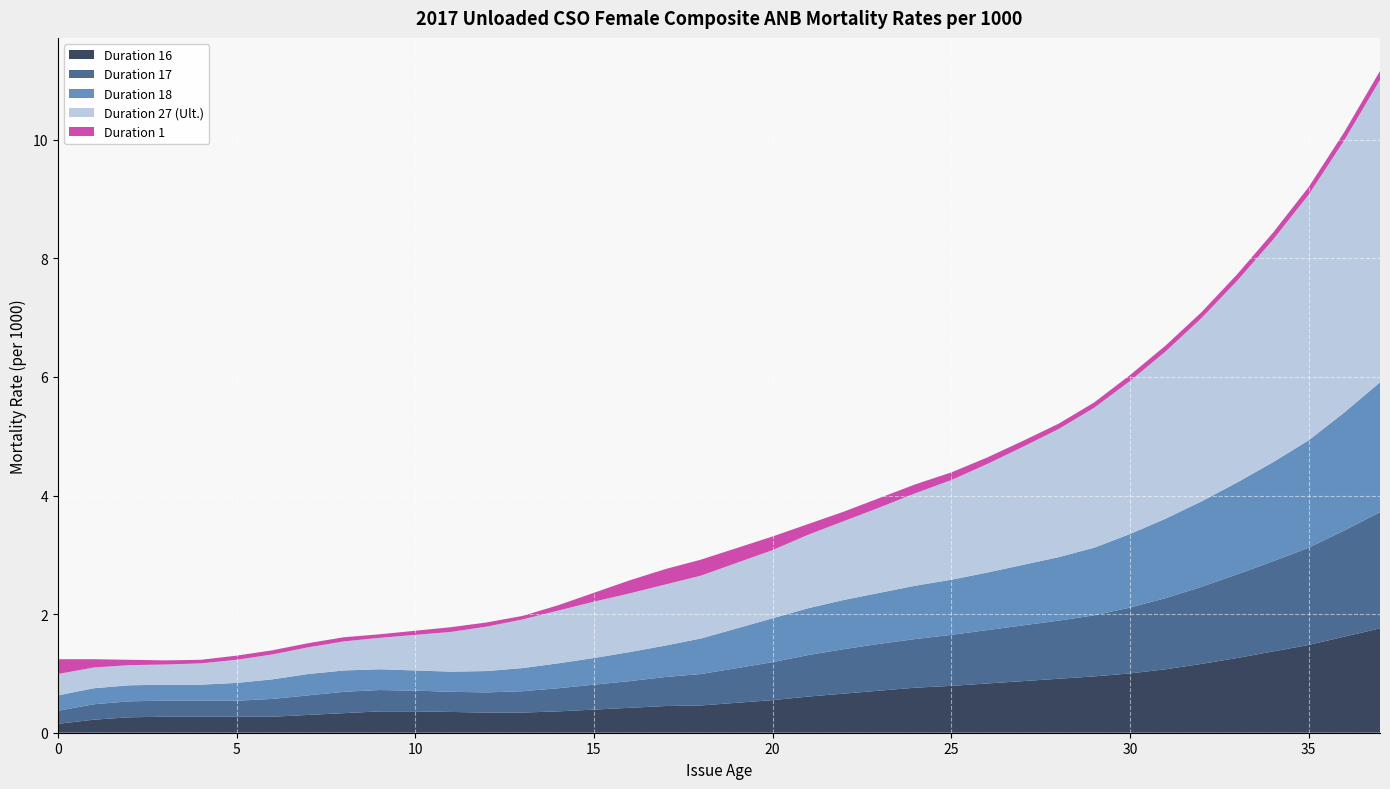

Reading left to right, list all the values displayed in this chart.

Duration 1: 0=0.2	1=0.1	2=0.1	3=0.1	4=0.1	5=0.1	6=0.1	7=0.1	8=0.1	9=0.1	10=0.1	11=0.1	12=0.1	13=0.1	14=0.1	15=0.1	16=0.2	17=0.3	18=0.3	20=0.2	21=0.2	22=0.2	23=0.2	24=0.1	25=0.1	26=0.1	27=0.1	28=0.1	29=0.1	30=0.1	31=0.1	32=0.1	33=0.1	34=0.1	35=0.1	36=0.1	37=0.1
Duration 16: 0=0.1	1=0.2	2=0.3	3=0.3	4=0.3	5=0.3	6=0.3	7=0.3	8=0.3	9=0.4	10=0.4	11=0.3	12=0.3	13=0.3	14=0.4	15=0.4	16=0.4	17=0.5	18=0.5	20=0.6	21=0.6	22=0.7	23=0.7	24=0.8	25=0.8	26=0.8	27=0.9	28=0.9	29=0.9	30=1.0	31=1.1	32=1.2	33=1.3	34=1.4	35=1.5	36=1.6	37=1.8
Duration 17: 0=0.2	1=0.3	2=0.3	3=0.3	4=0.3	5=0.3	6=0.3	7=0.3	8=0.4	9=0.4	10=0.3	11=0.3	12=0.3	13=0.4	14=0.4	15=0.4	16=0.5	17=0.5	18=0.5	20=0.6	21=0.7	22=0.8	23=0.8	24=0.8	25=0.9	26=0.9	27=0.9	28=1.0	29=1.0	30=1.1	31=1.2	32=1.3	33=1.4	34=1.5	35=1.6	36=1.8	37=2.0
Duration 18: 0=0.3	1=0.3	2=0.3	3=0.3	4=0.3	5=0.3	6=0.3	7=0.4	8=0.4	9=0.3	10=0.3	11=0.3	12=0.4	13=0.4	14=0.4	15=0.5	16=0.5	17=0.5	18=0.6	20=0.7	21=0.8	22=0.8	23=0.9	24=0.9	25=0.9	26=1.0	27=1.0	28=1.1	29=1.1	30=1.2	31=1.3	32=1.4	33=1.6	34=1.7	35=1.8	36=2.0	37=2.2
Duration 27 (Ult.): 0=0.4	1=0.3	2=0.3	3=0.3	4=0.4	5=0.4	6=0.4	7=0.5	8=0.5	9=0.5	10=0.6	11=0.7	12=0.8	13=0.8	14=0.9	15=0.9	16=1.0	17=1.0	18=1.1	20=1.1	21=1.2	22=1.3	23=1.4	24=1.6	25=1.7	26=1.8	27=2.0	28=2.2	29=2.4	30=2.6	31=2.8	32=3.1	33=3.4	34=3.8	35=4.1	36=4.6	37=5.1